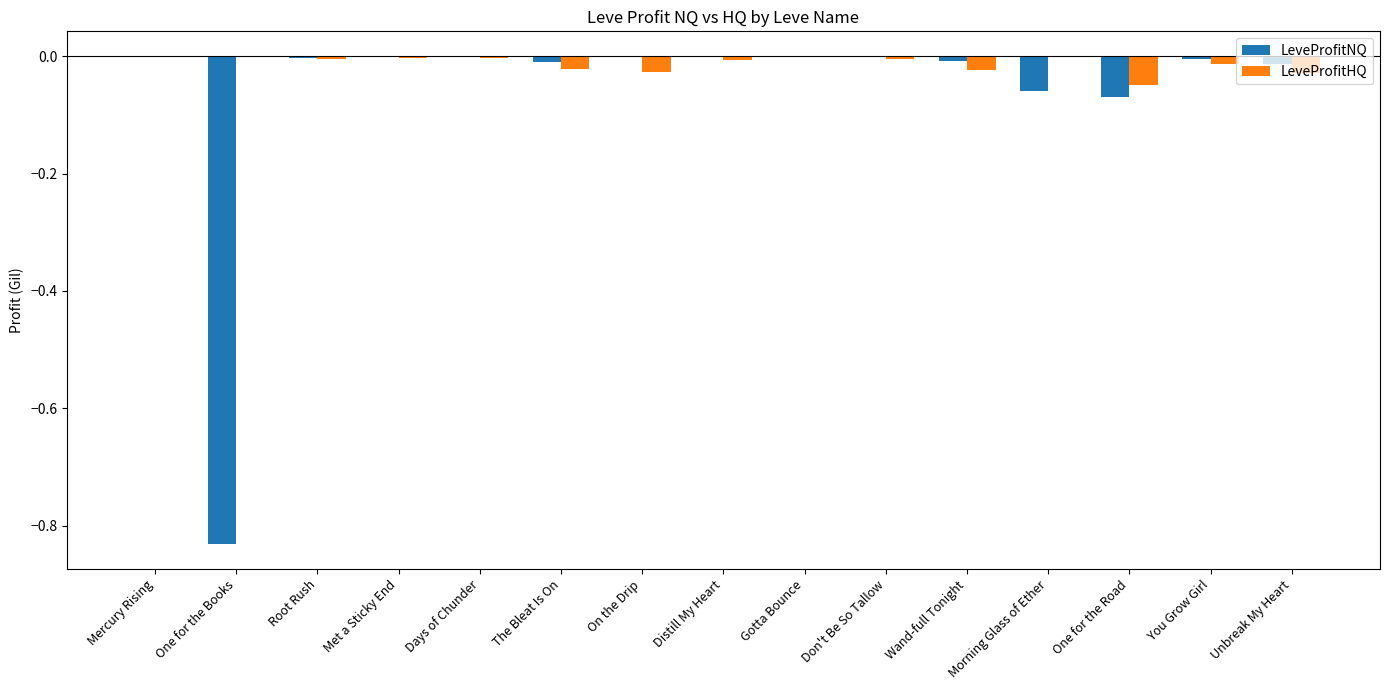

The LeveProfitHQ series shows -0.0 at One for the Road. True or false?

True